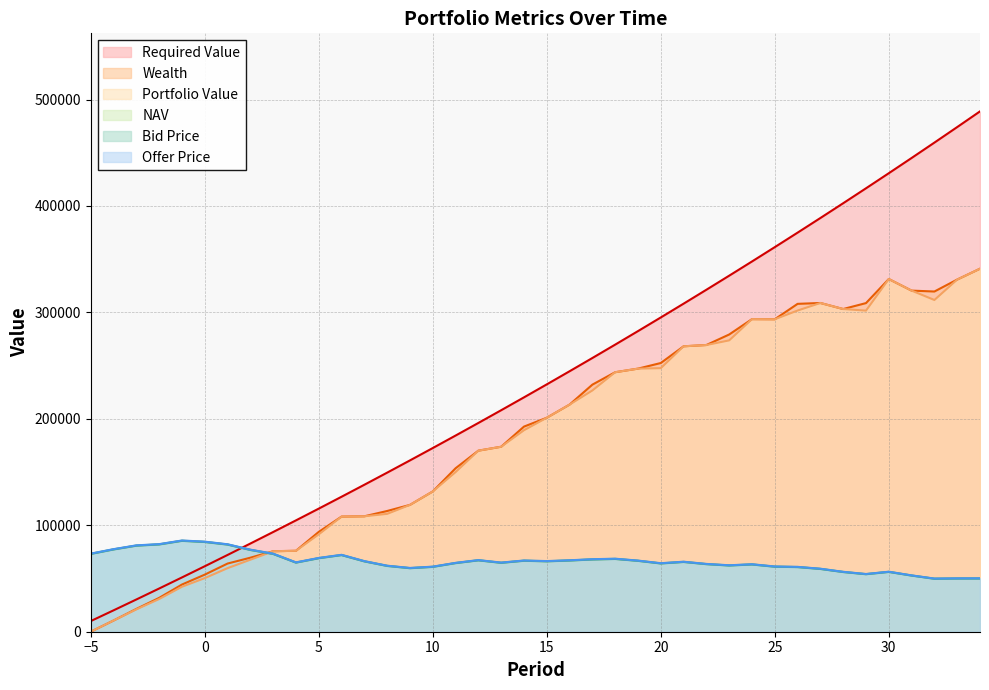

What is the difference between the maximum and second lowest values in the Offer Price series?

35574.0